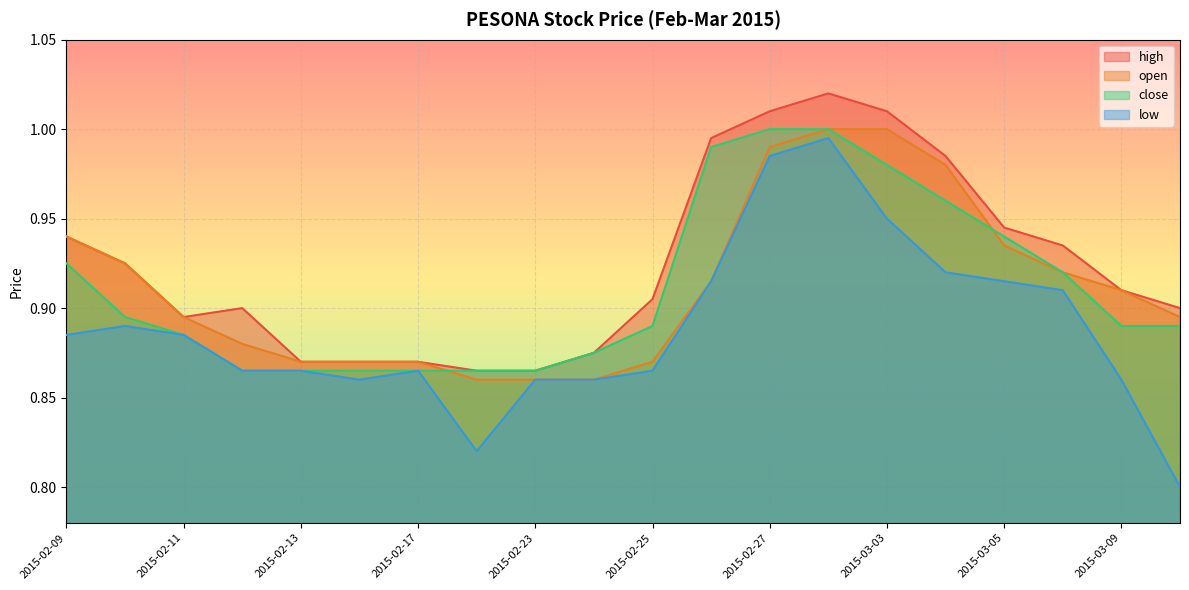

True or false: open has a value of 0.9 at 2015-03-05.

True